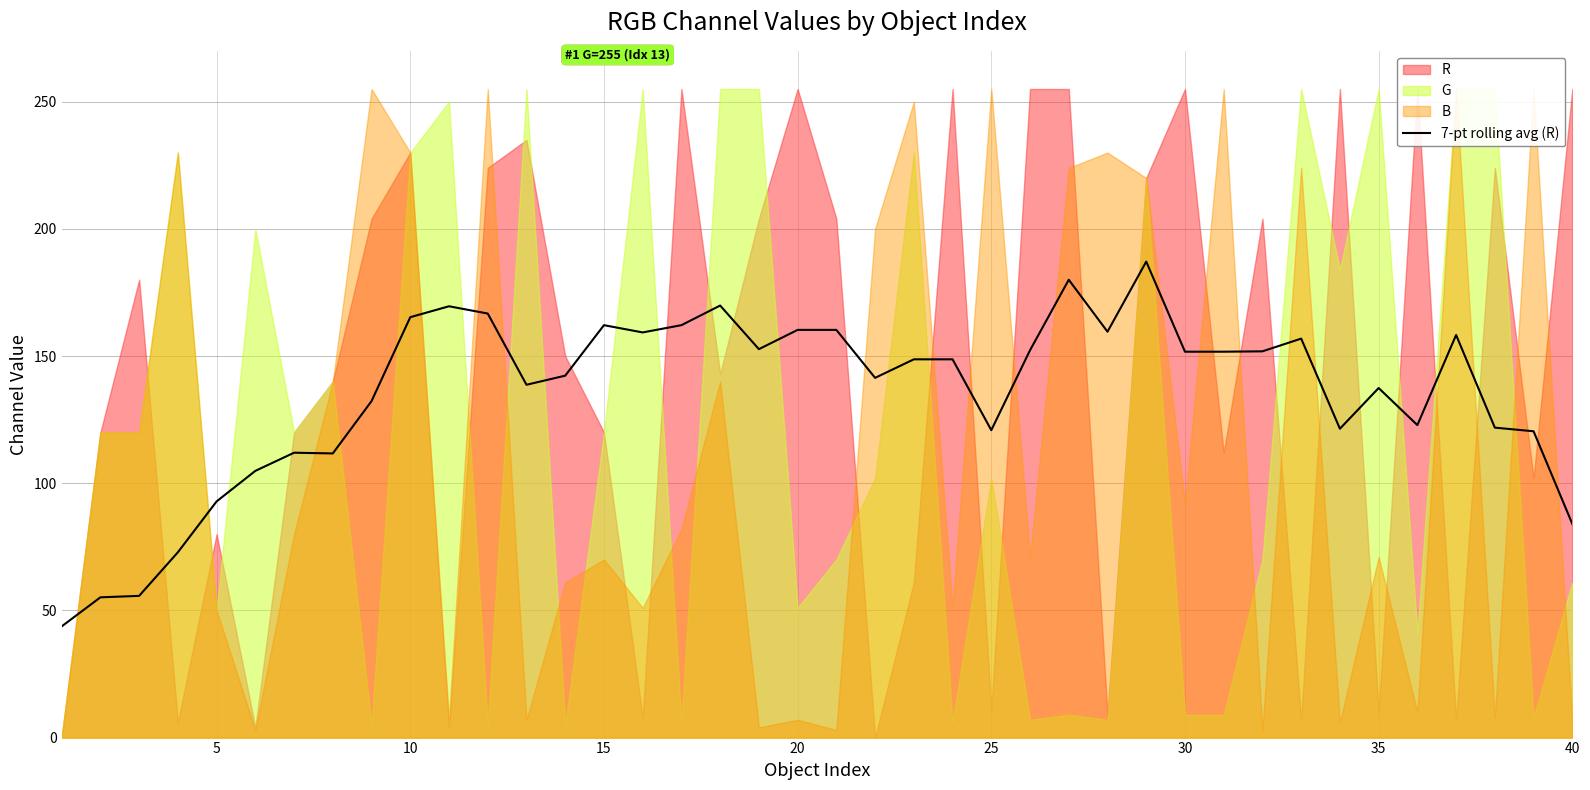

Is it true that 7-pt rolling avg (R) equals 120.9 at 25?

True